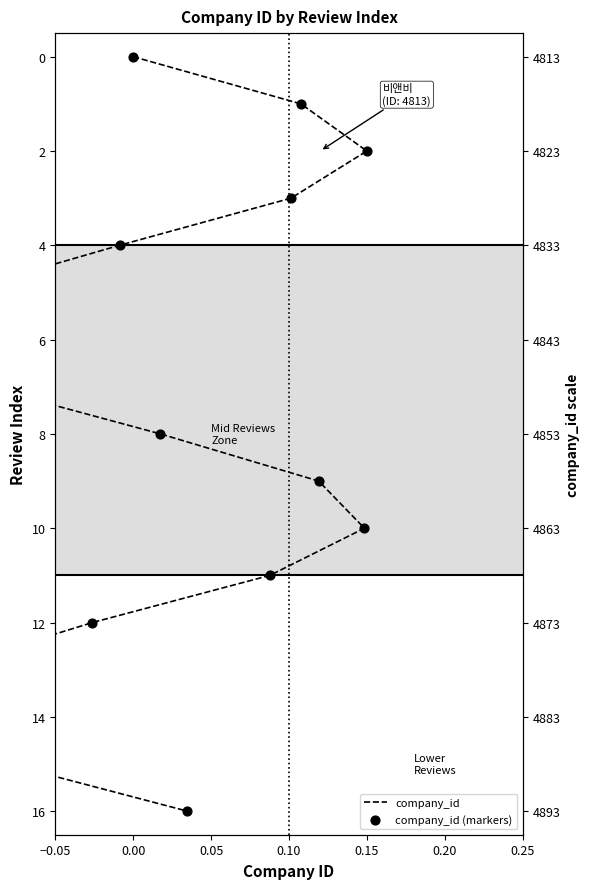

Which series reaches the minimum Y coordinate?

company_id